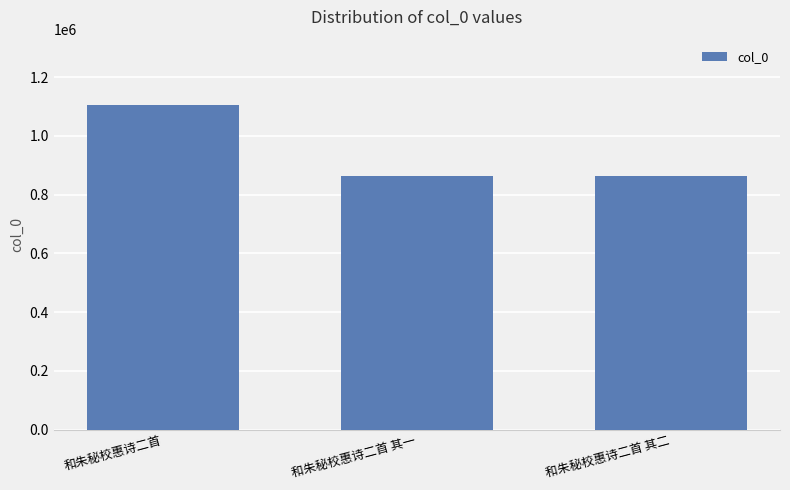

At which label is the value closest to 984819?

和朱秘校惠诗二首 其一